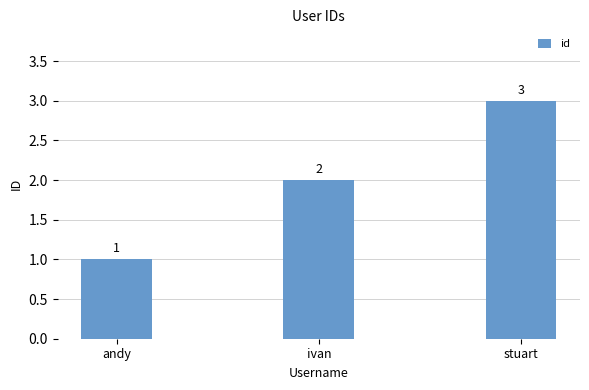

Rank the categories by value from highest to lowest.

stuart, ivan, andy